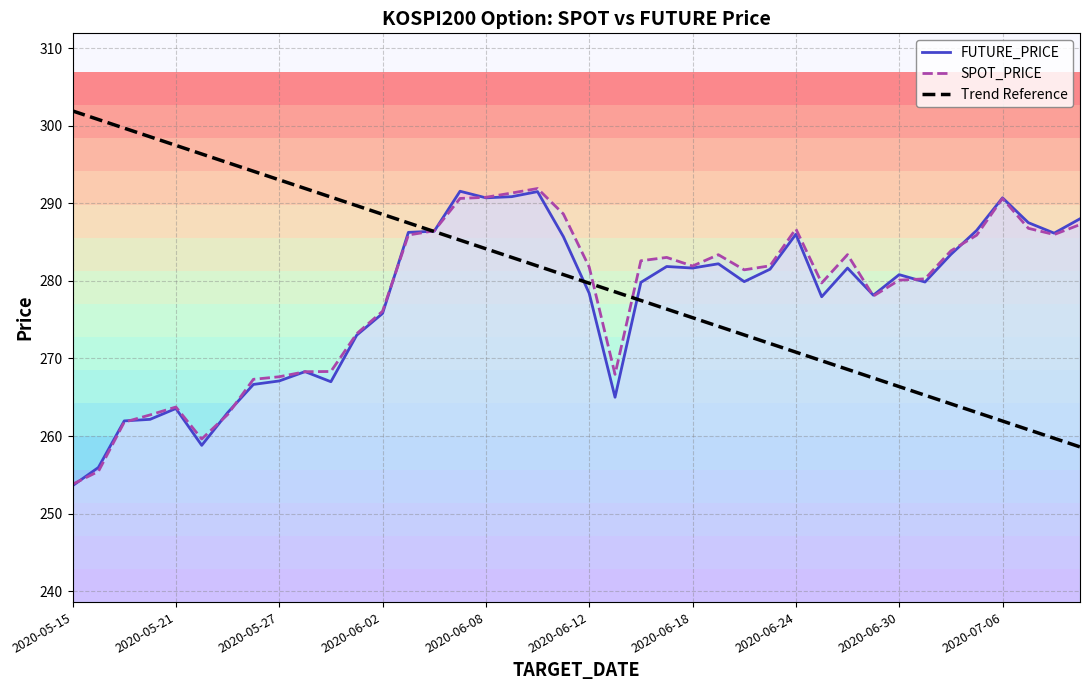

How many interior local valleys does the FUTURE_PRICE series have?

10